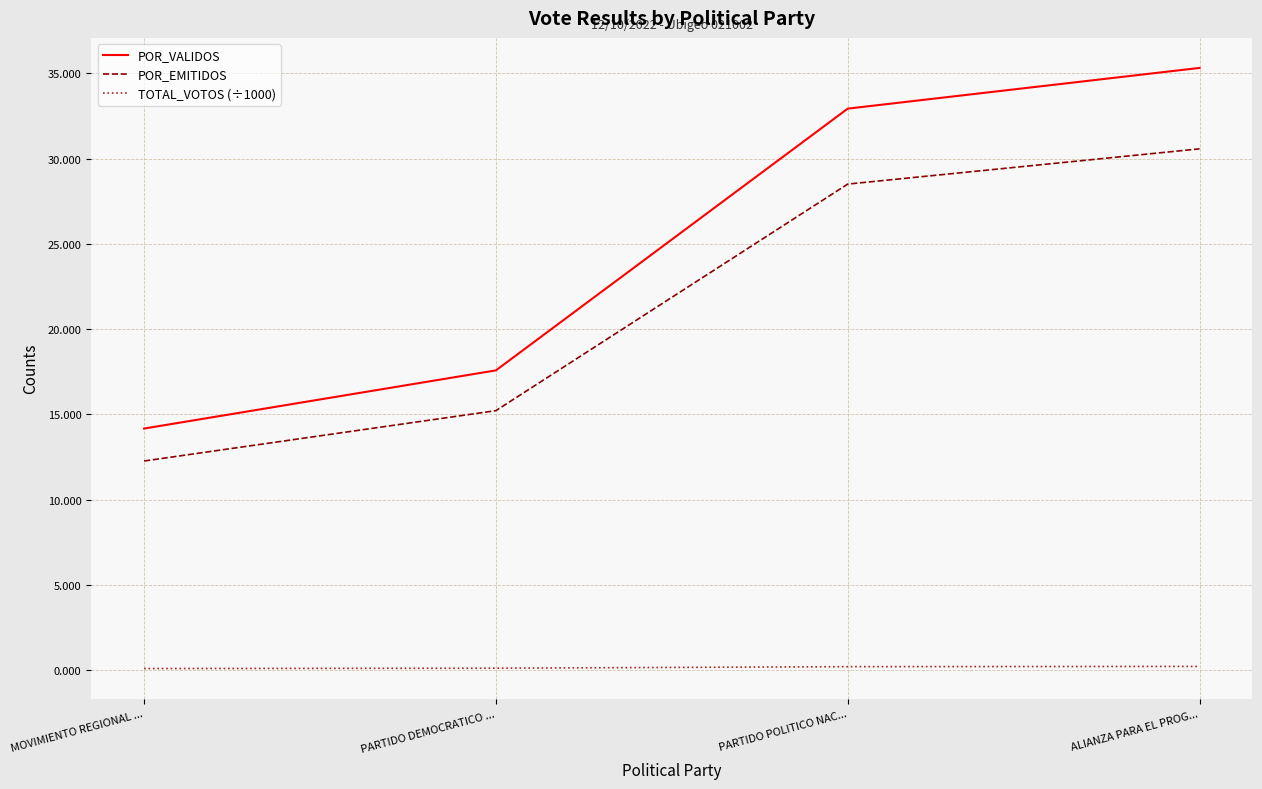

Which series has the largest total across all categories?

POR_VALIDOS